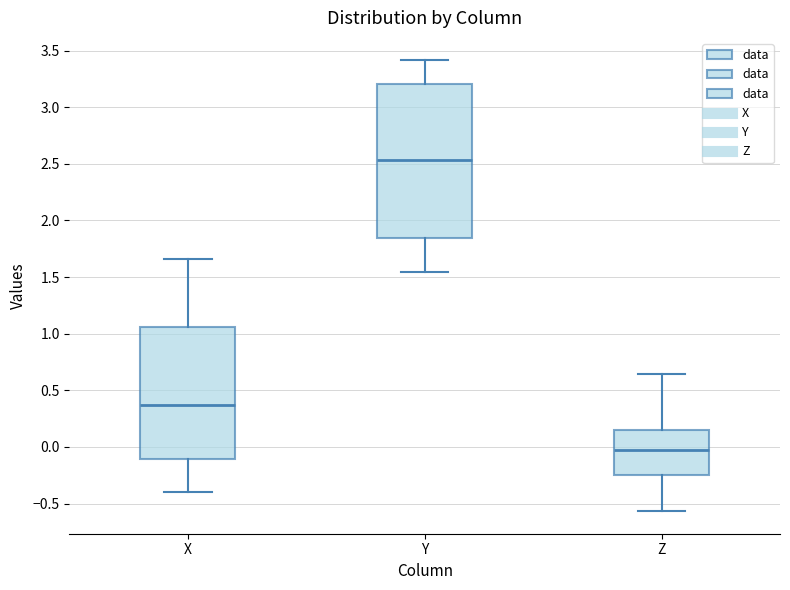

Which box is the tallest, from its lower edge to its upper edge?

Y